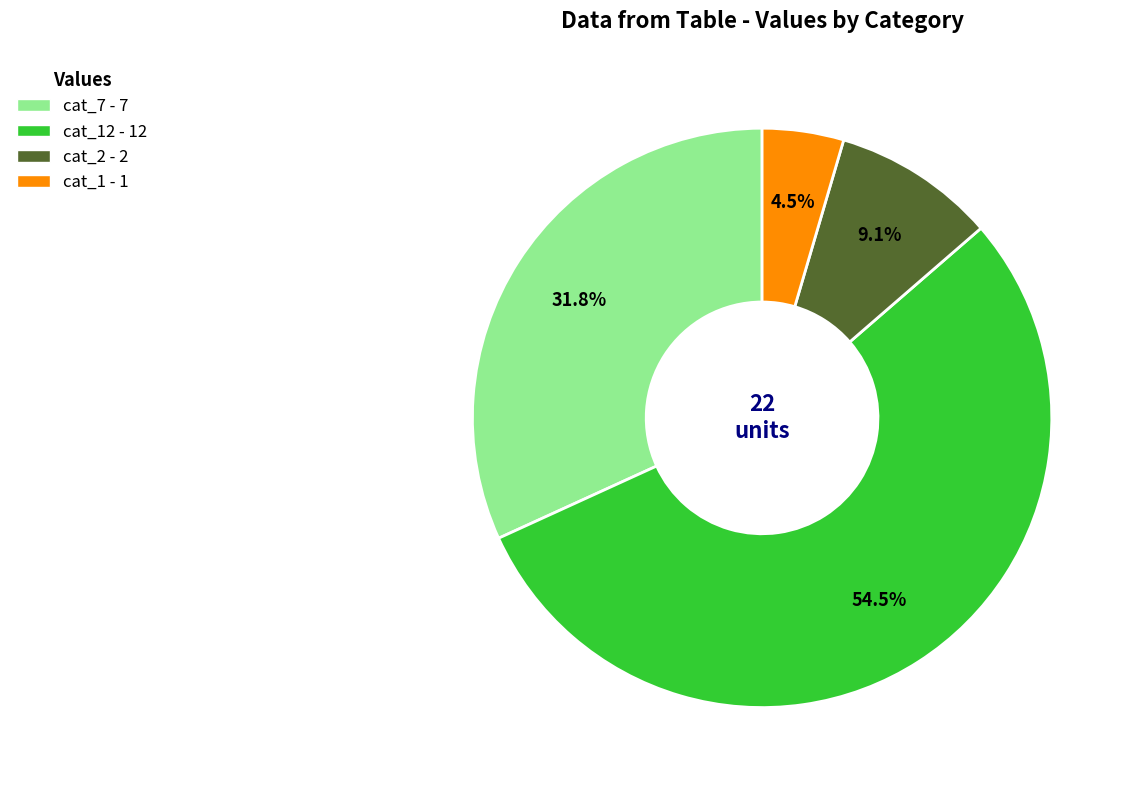

Is there a majority slice in this chart?

Yes